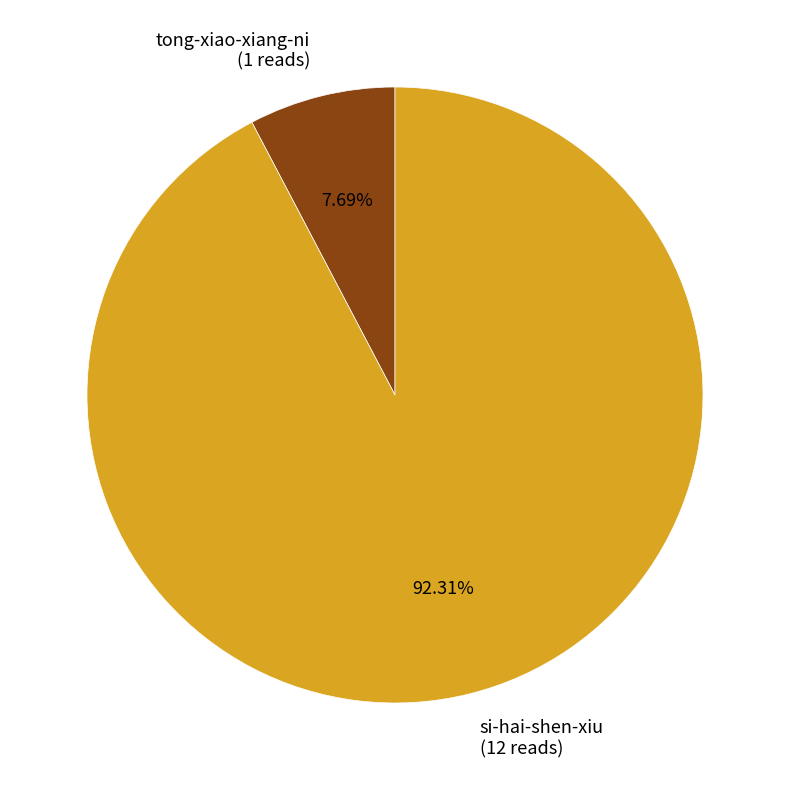

The si-hai-shen-xiu slice represents 99% of the pie. True or false?

False